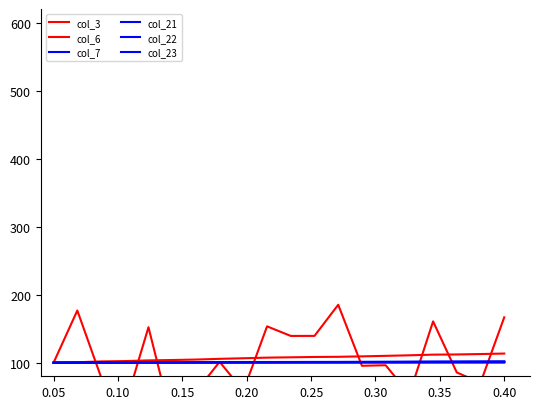

At which label is col_22 closest to 100?

0.05